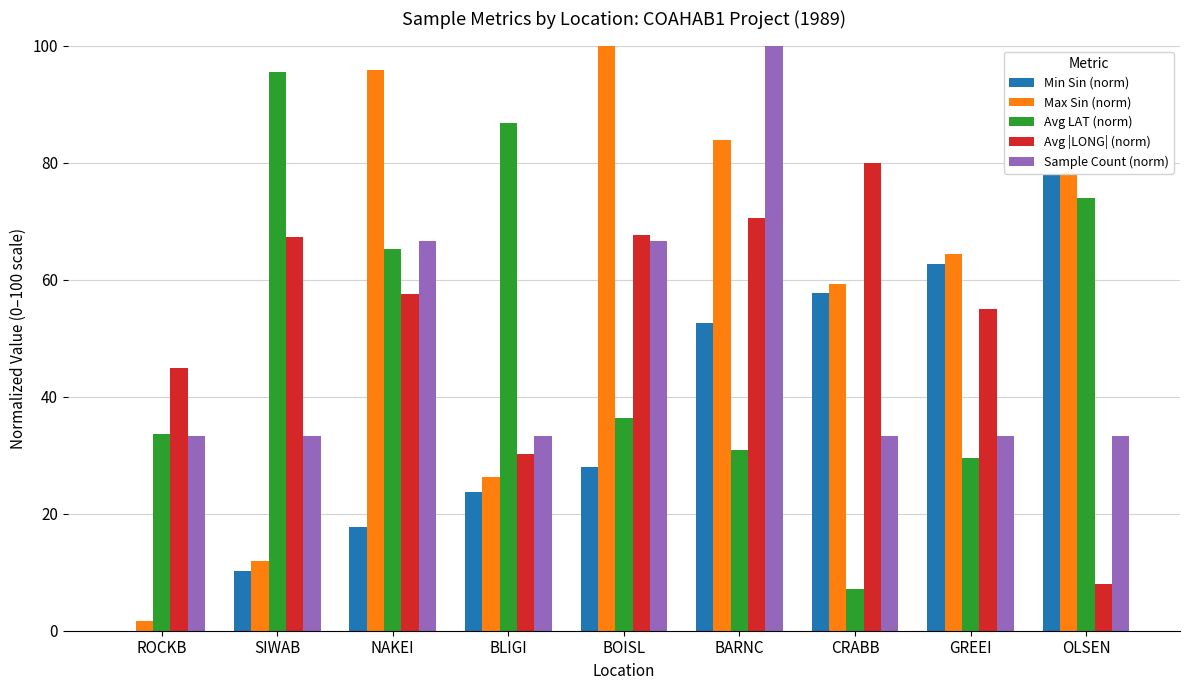

Rank the categories by Sample Count (norm) value from lowest to highest.

ROCKB, SIWAB, BLIGI, CRABB, GREEI, OLSEN, NAKEI, BOISL, BARNC